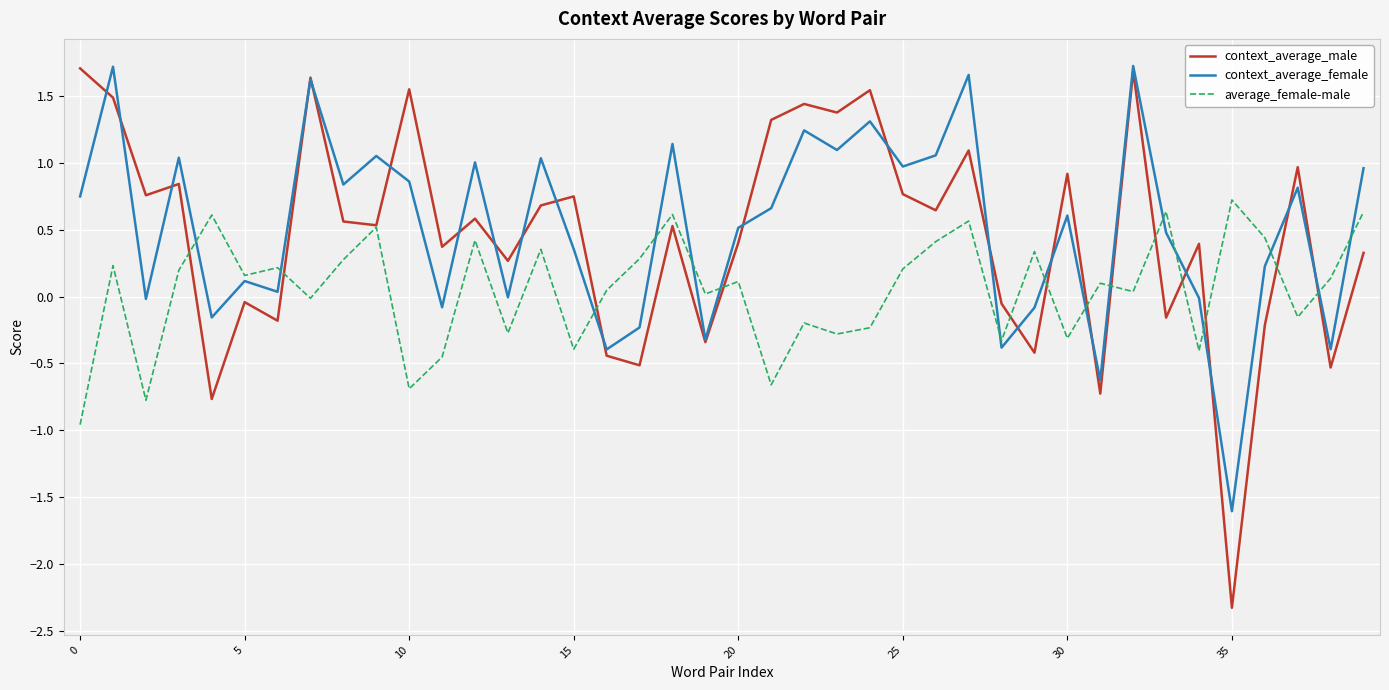

What is the smallest value displayed?

-2.3